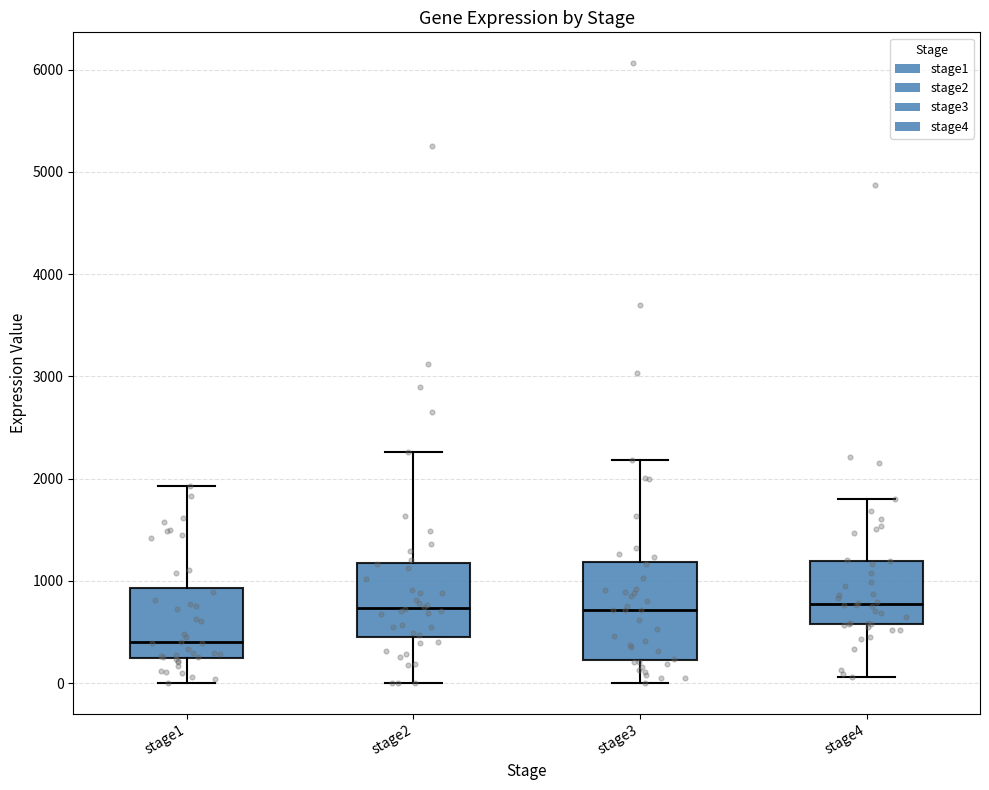

Where does the lower whisker of the box for stage1 end on the y-axis? The values are not printed on the chart, so give them approximately, as read against the axis.

0